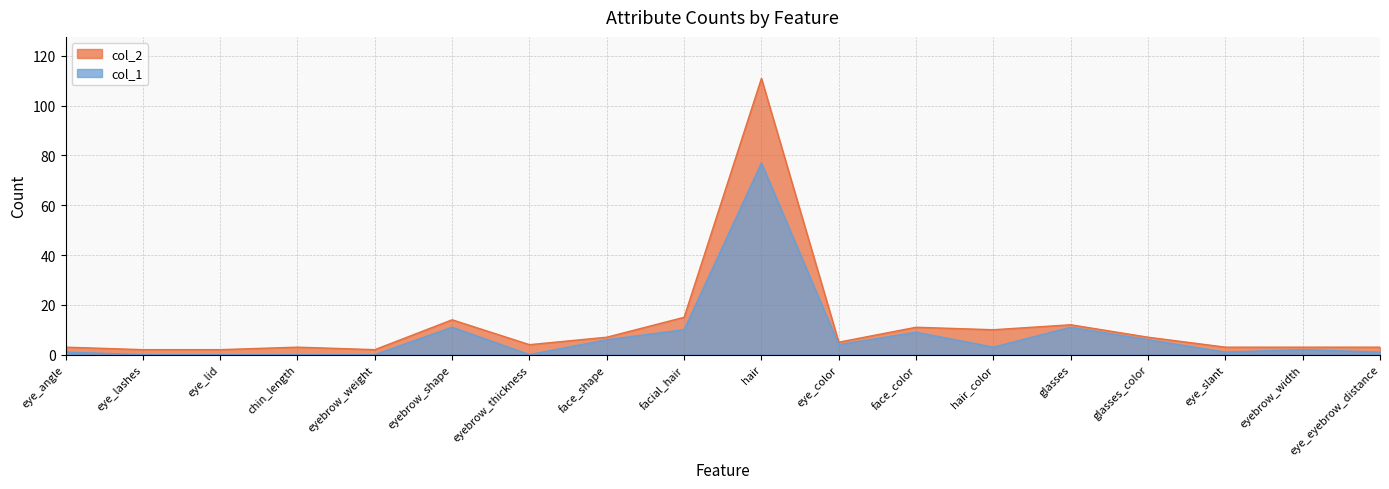

True or false: col_2 and col_1 intersect in this chart.

False